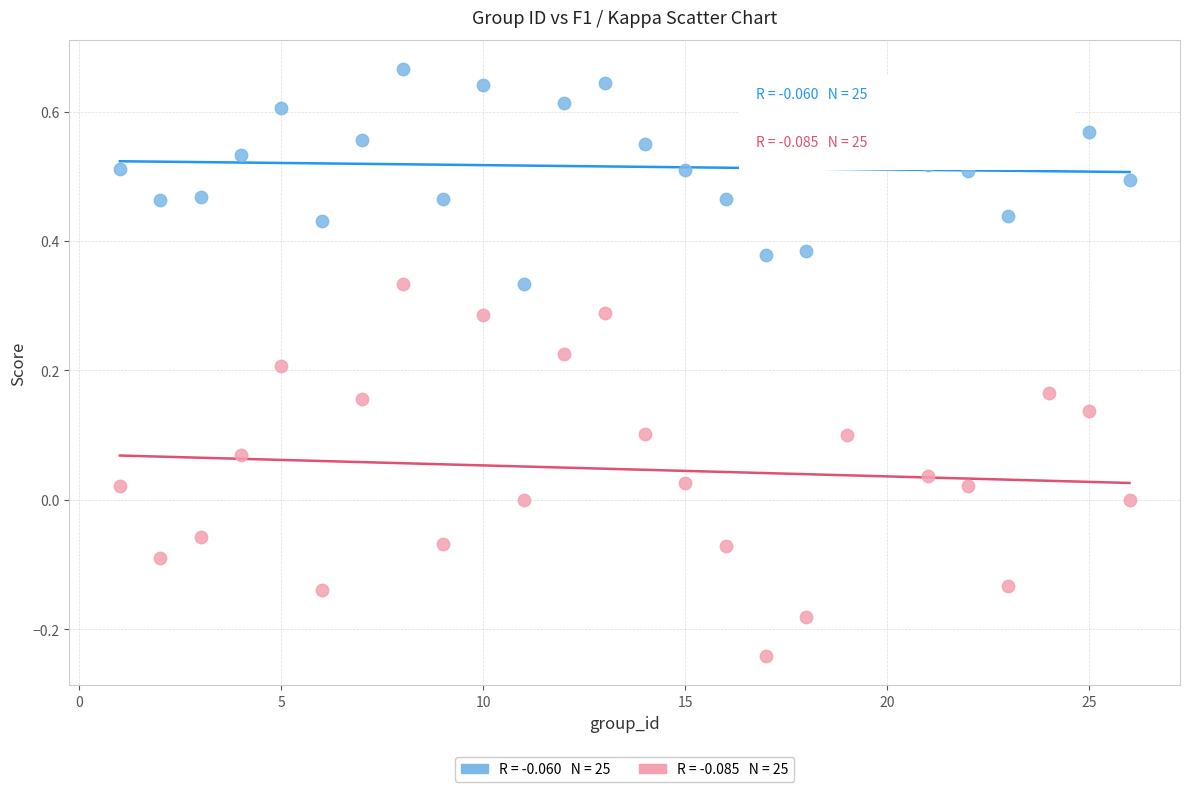

Across all data points, what is the range of Y values (max minus min)?

0.9